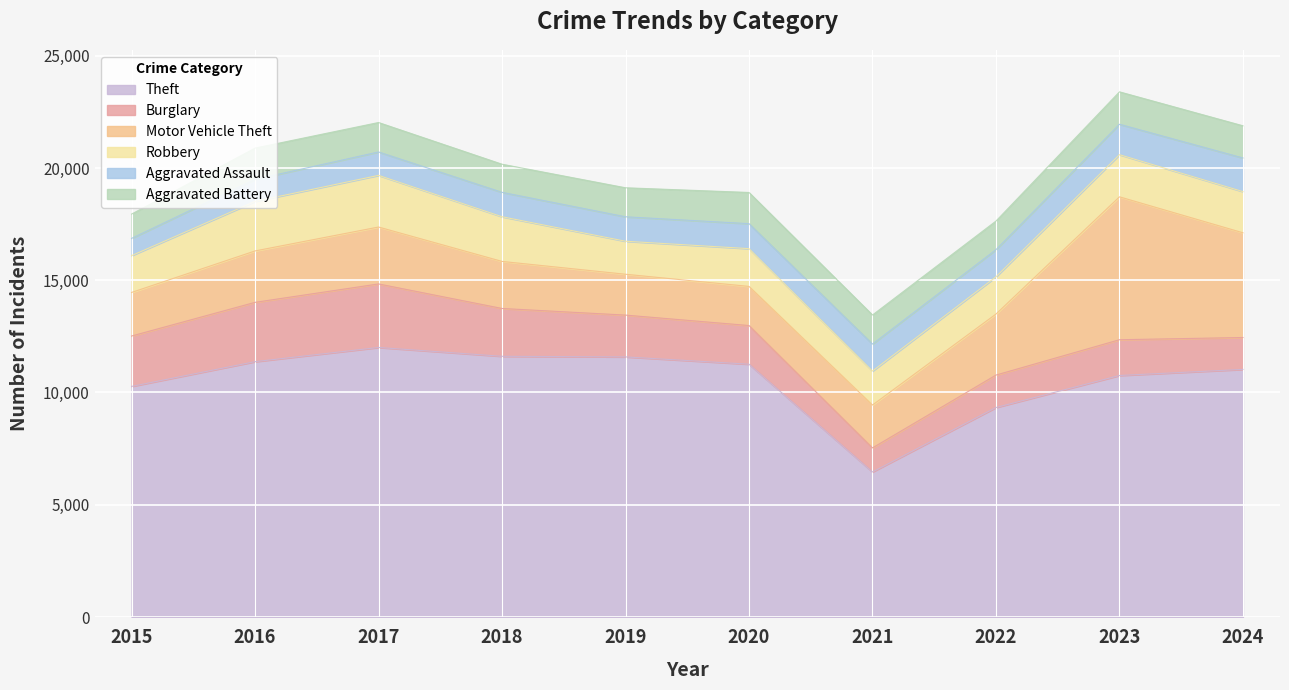

At which label does Theft reach its peak?

2017